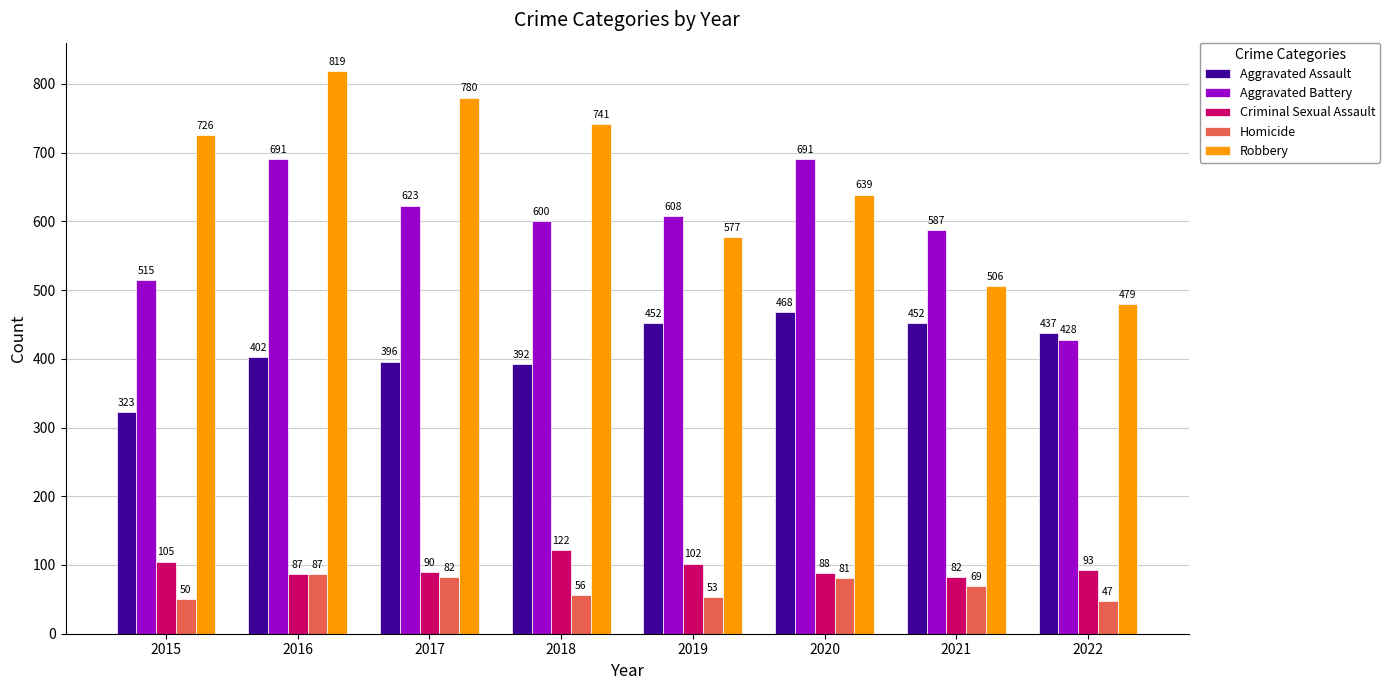

What is the average value of the Aggravated Assault series?

415